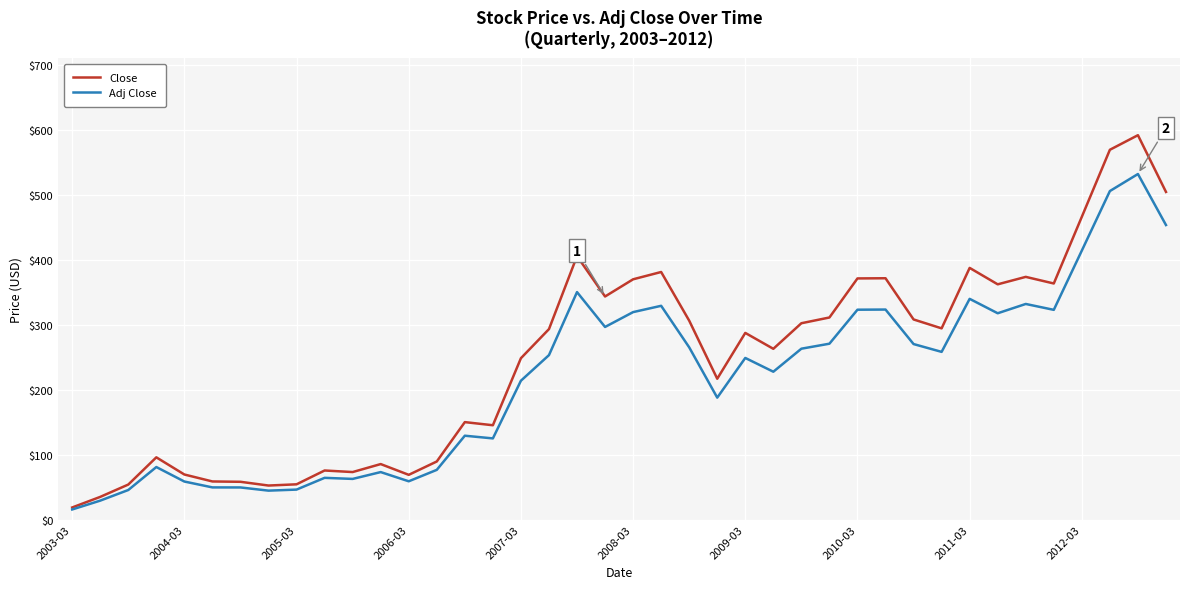

Which series has the largest range (max minus min)?

Close